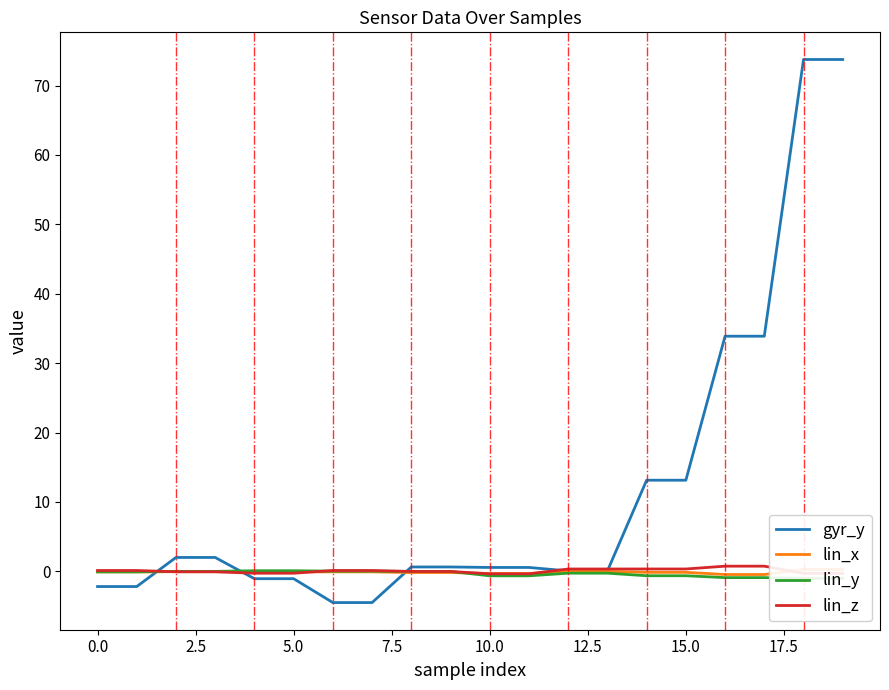

What is the minimum value for gyr_y?

-4.5